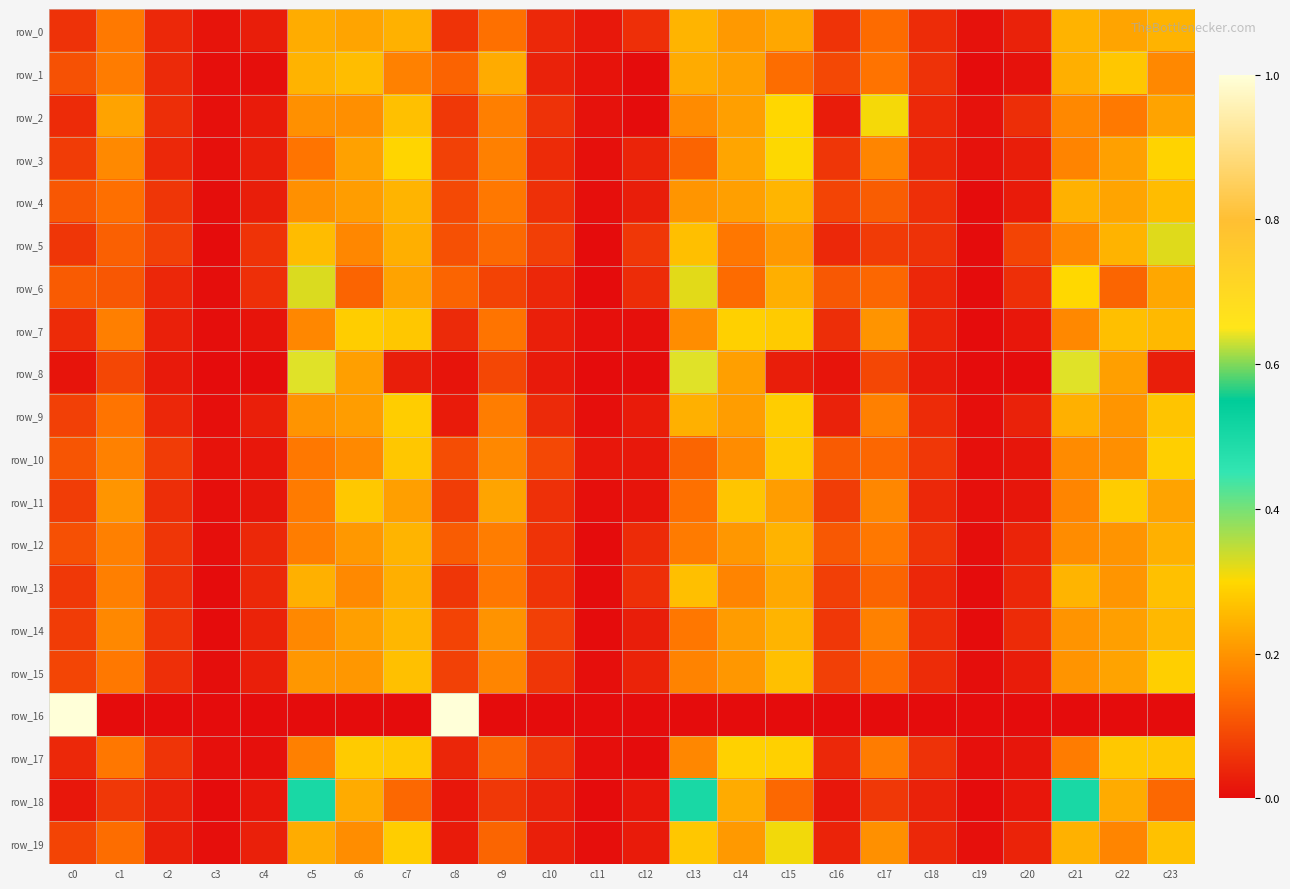

Count the number of categories in the chart.

24